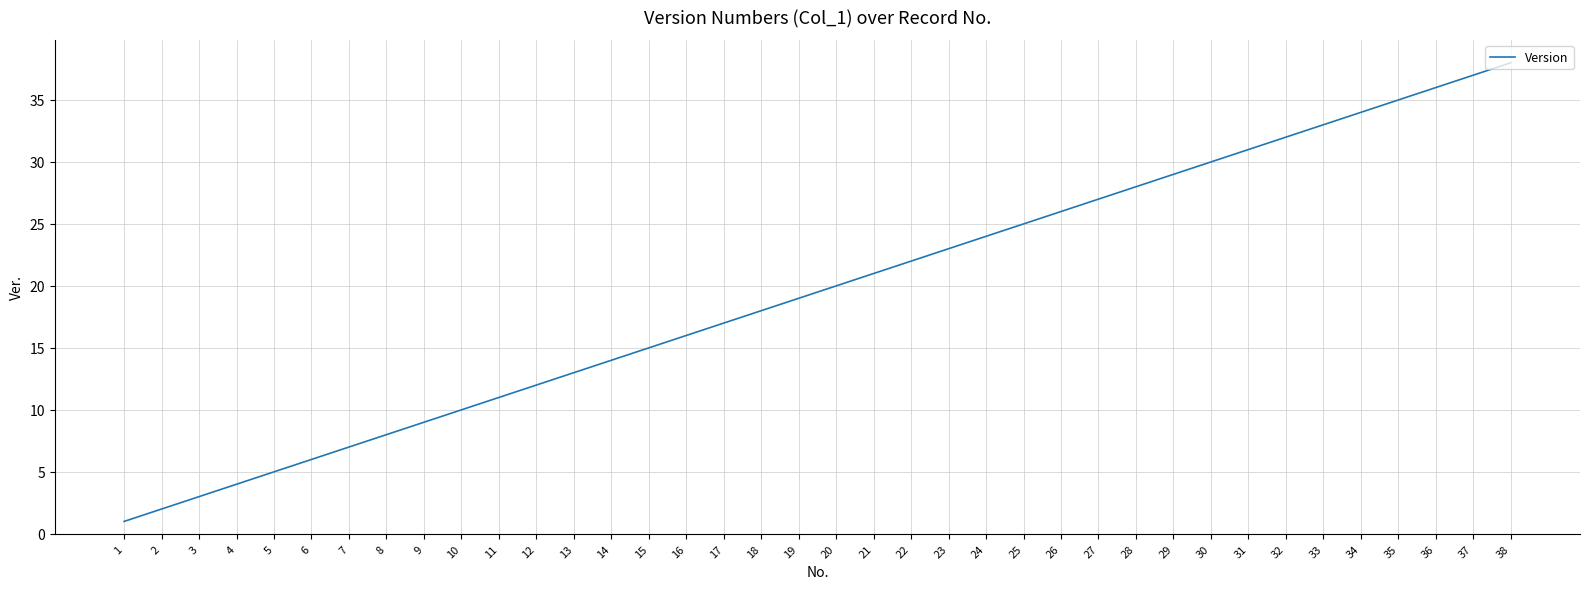

Reading left to right, what are all the values shown in this chart?

1=1	2=2	3=3	4=4	5=5	6=6	7=7	8=8	9=9	10=10	11=11	12=12	13=13	14=14	15=15	16=16	17=17	18=18	19=19	20=20	21=21	22=22	23=23	24=24	25=25	26=26	27=27	28=28	29=29	30=30	31=31	32=32	33=33	34=34	35=35	36=36	37=37	38=38